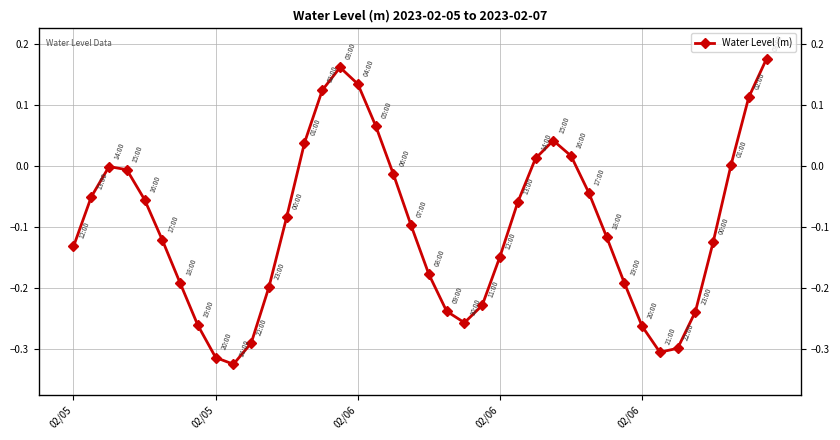

How many interior local valleys (lower than both neighbors) does the data have?

3